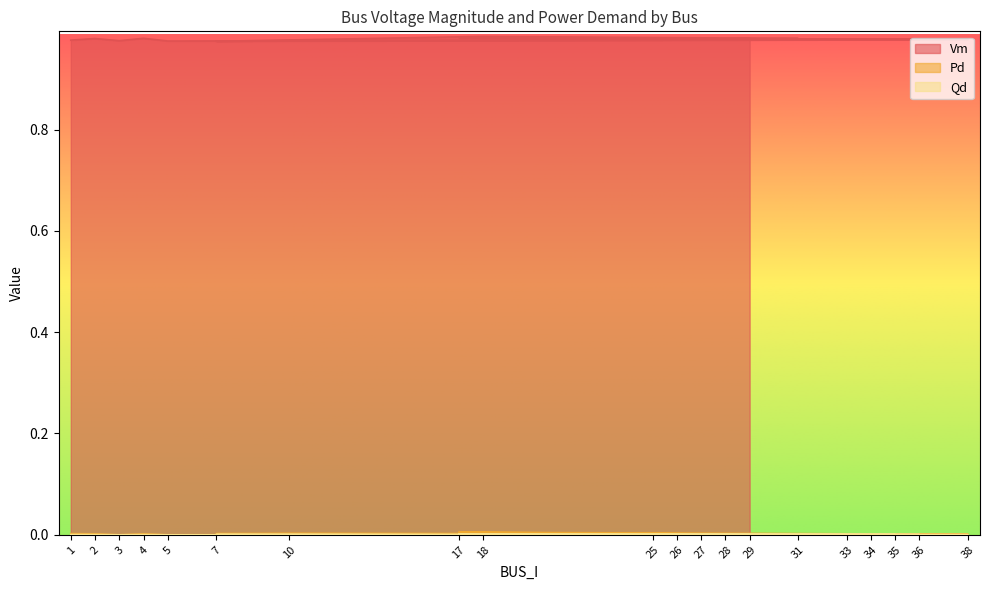

Reading right to left, transcribe all the data shown in this chart.

Vm: 1.0	1.0	1.0	1.0	1.0	1.0	1.0	1.0	1.0	1.0	1.0	1.0	1.0	1.0	1.0	1.0	1.0	1.0	1.0	1.0
Pd: 0.0	0.0	0.0	0.0	0.0	0.0	0.0	0.0	0.0	0.0	0.0	0.0	0.0	0.0	0.0	0.0	0.0	0.0	0.0	0.0
Qd: 0.0	0.0	0.0	0.0	0.0	0.0	0.0	0.0	0.0	0.0	0.0	0.0	0.0	0.0	0.0	0.0	0.0	0.0	0.0	0.0